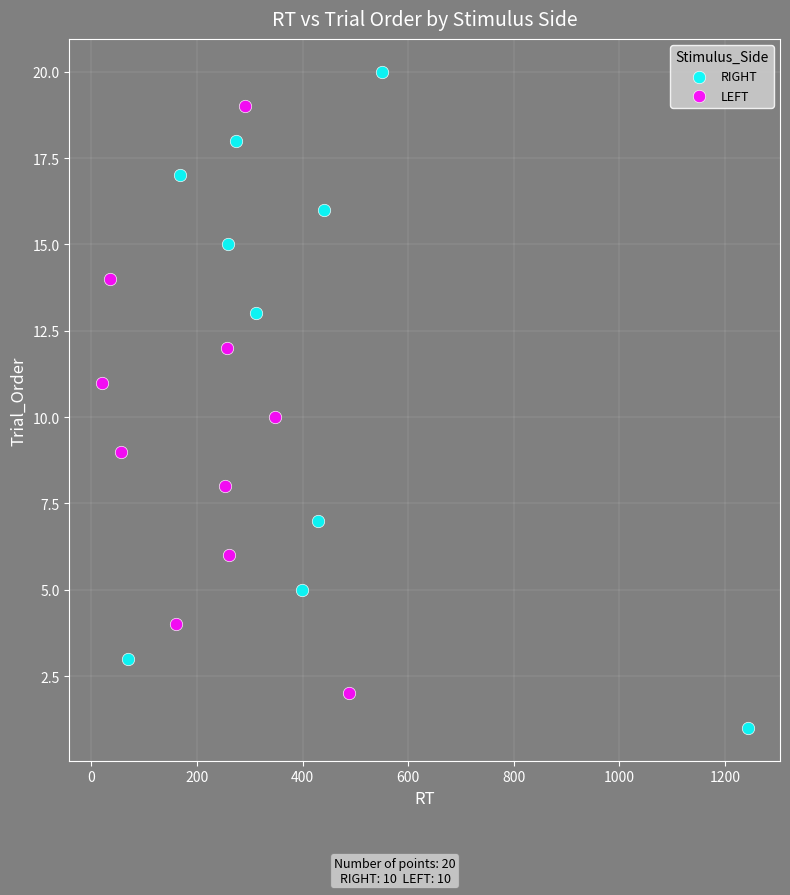

Which series contains the highest Y value?

RIGHT